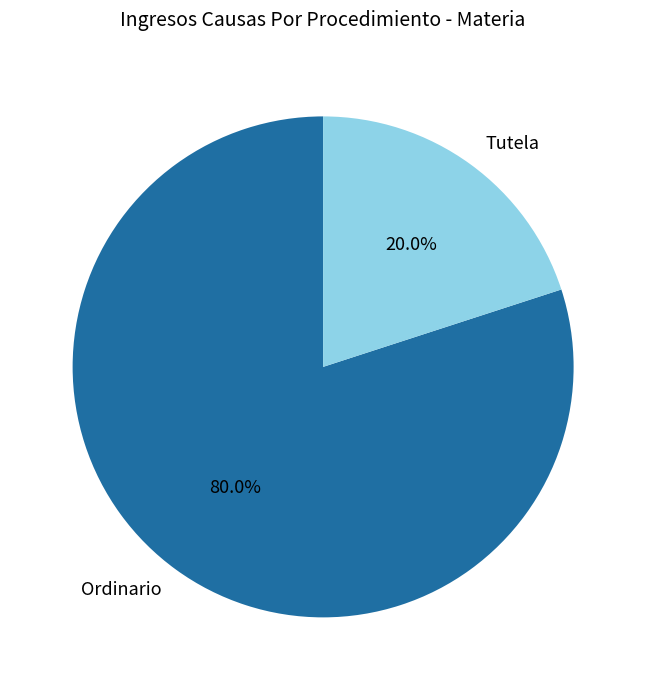

Which slice is the largest?

Ordinario